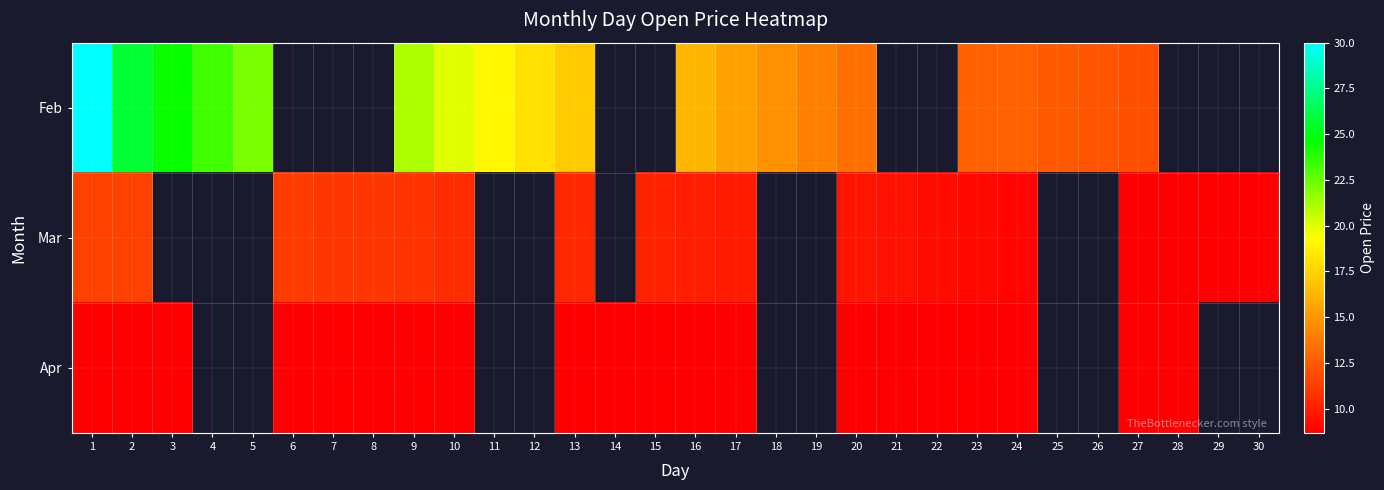

What is the difference between the Feb values at 23 and 12?

5.4